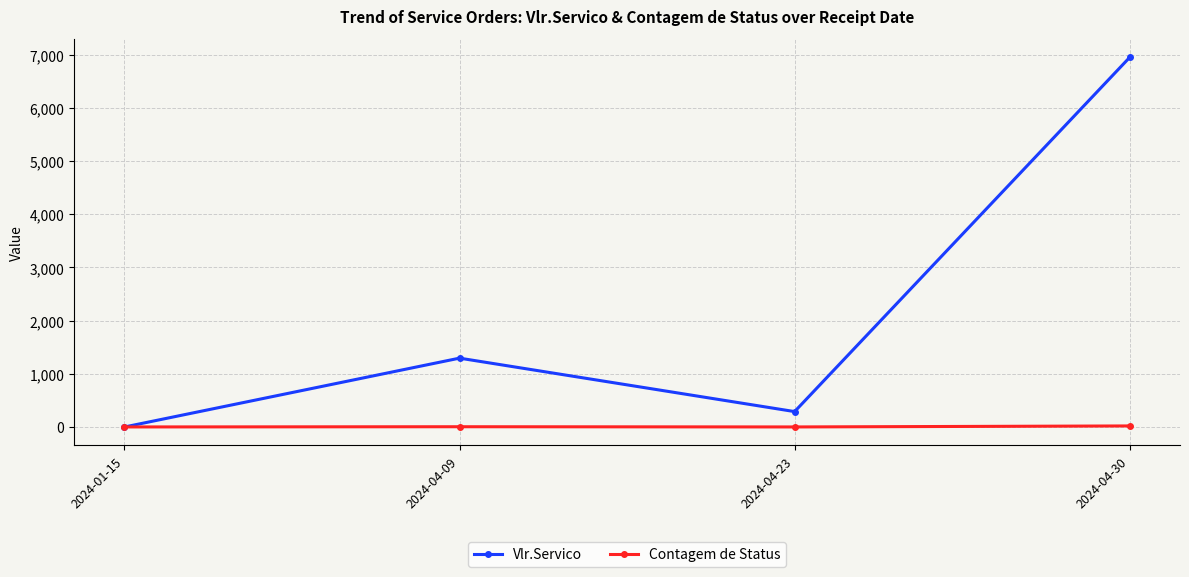

How many intersections are there between Contagem de Status and Vlr.Servico?

1